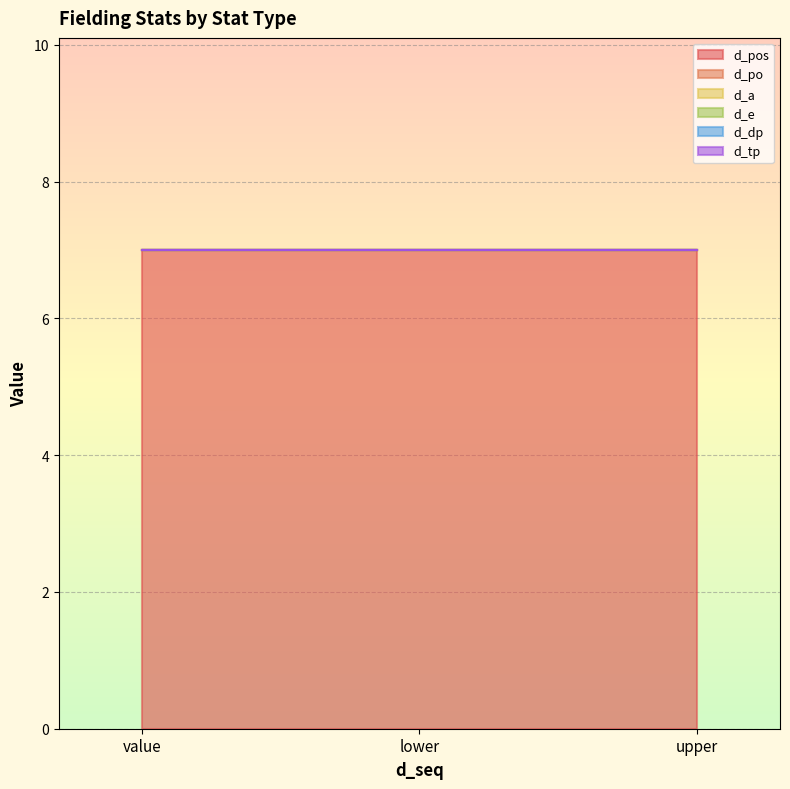

What are all the series names shown in the legend?

d_pos, d_po, d_a, d_e, d_dp, d_tp